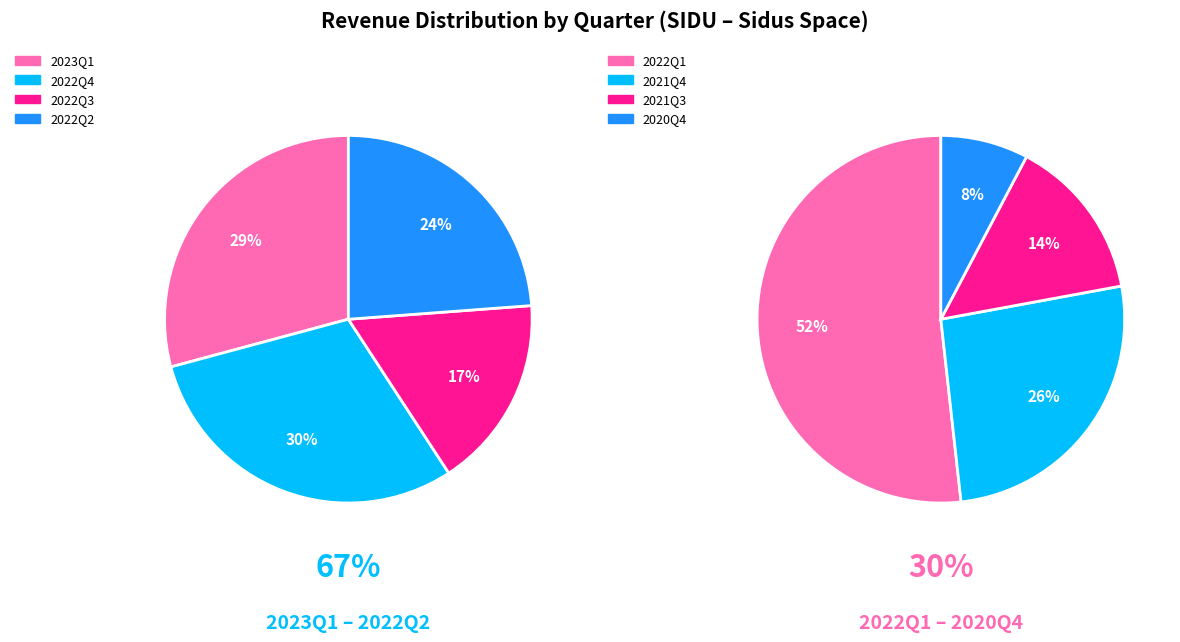

Is there any slice that represents more than half of the pie?

No